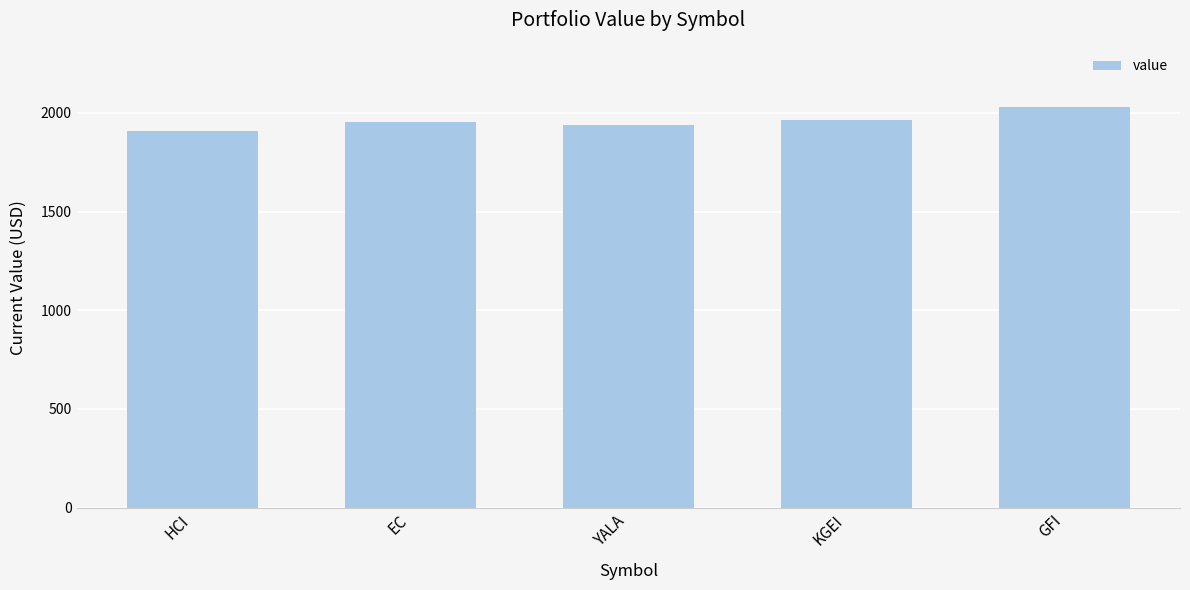

What is the greatest value displayed?

2030.7